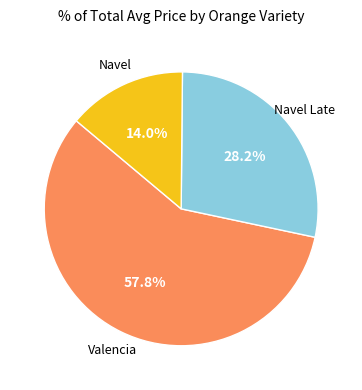

Is there any slice that represents more than half of the pie?

Yes